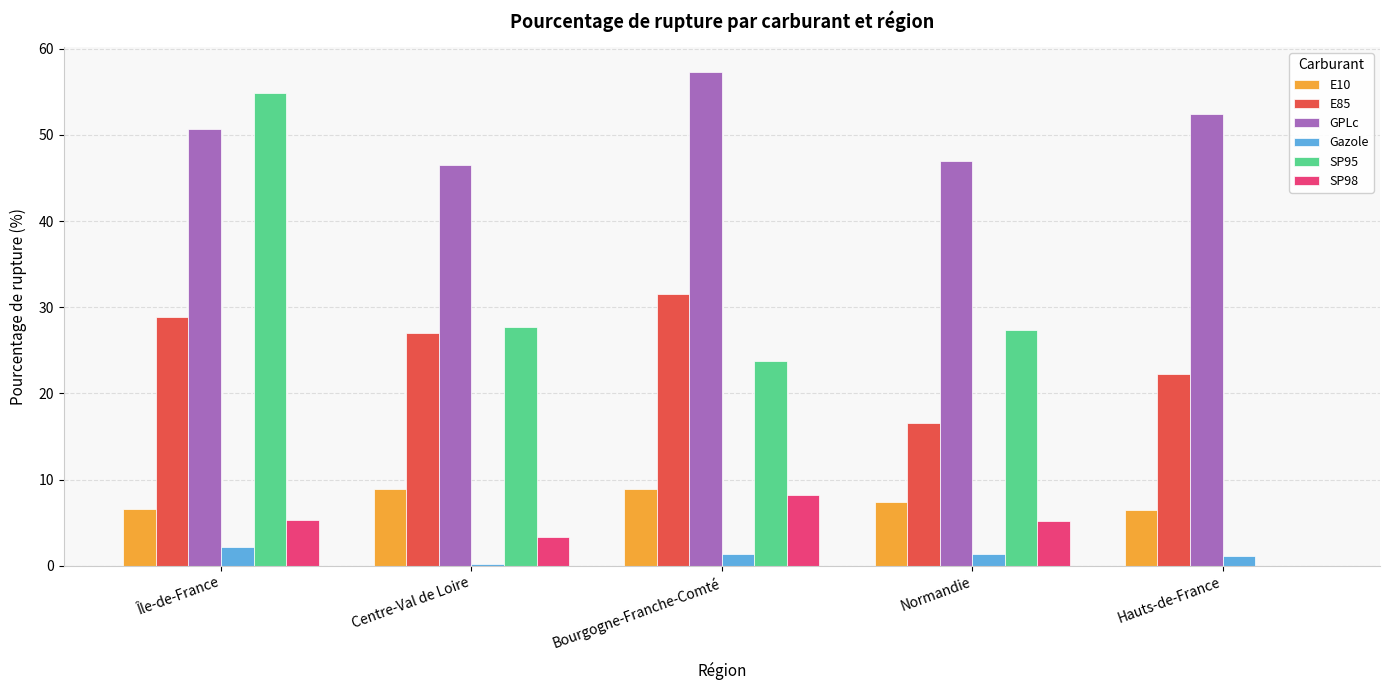

How many groups of bars are there?

5